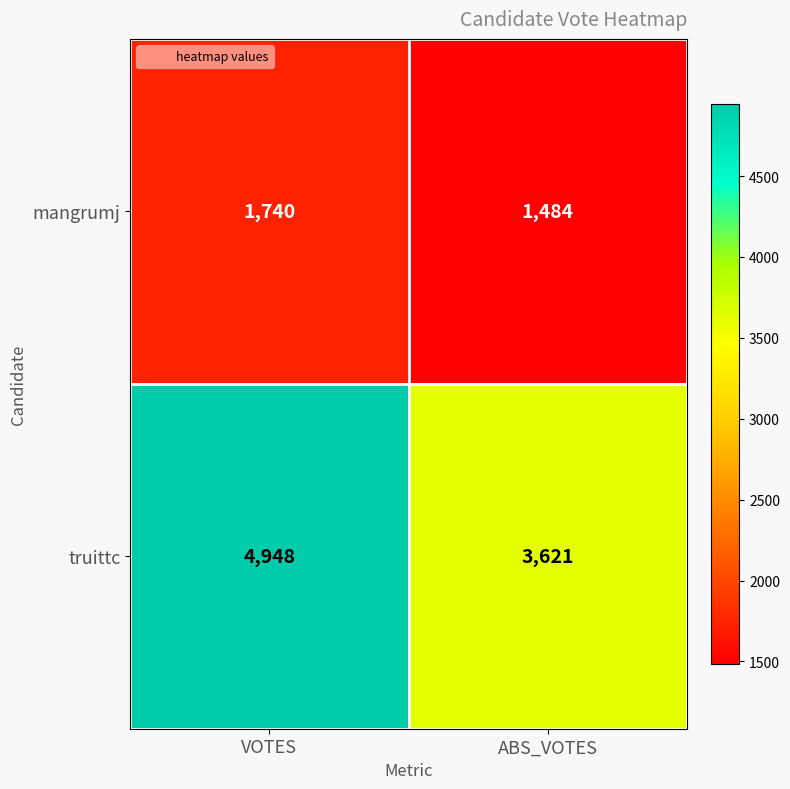

What is the sum of all mangrumj values?

3224